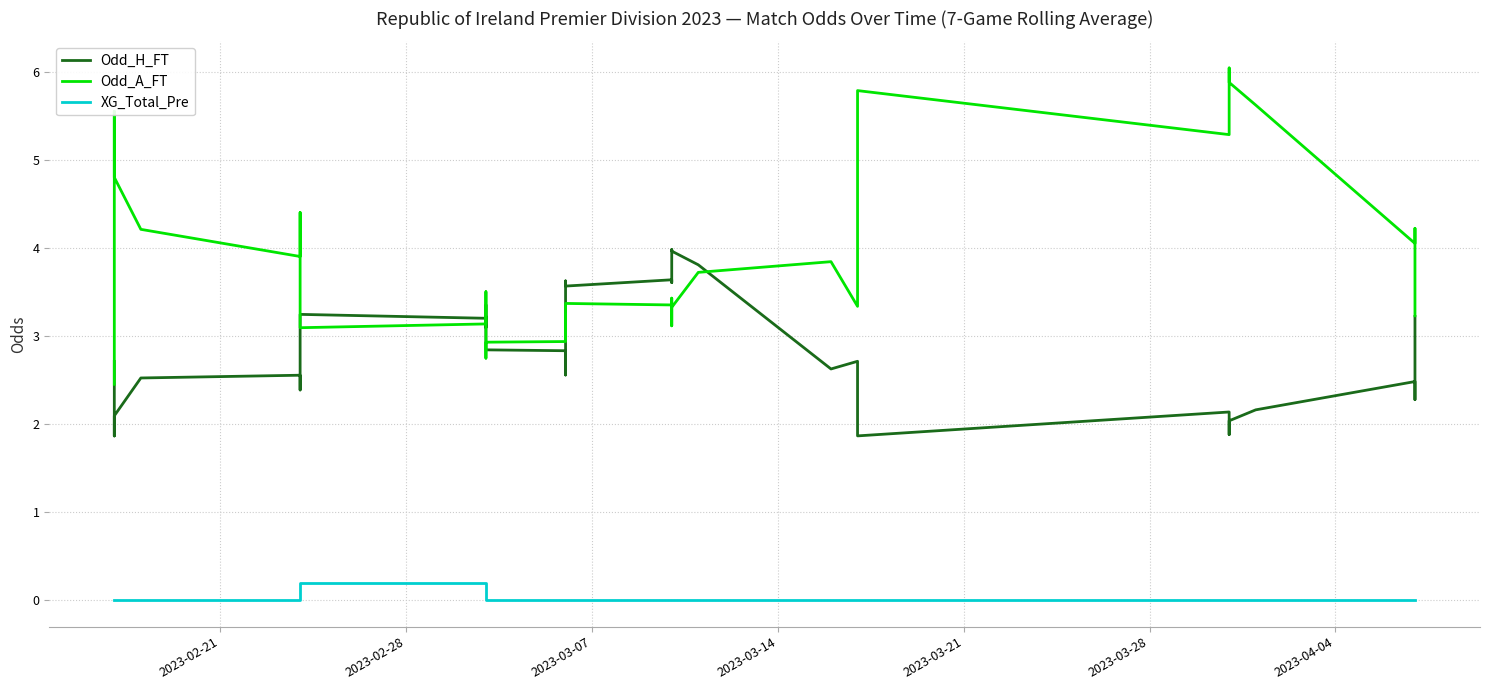

What is the sum of all XG_Total_Pre values?

1.4